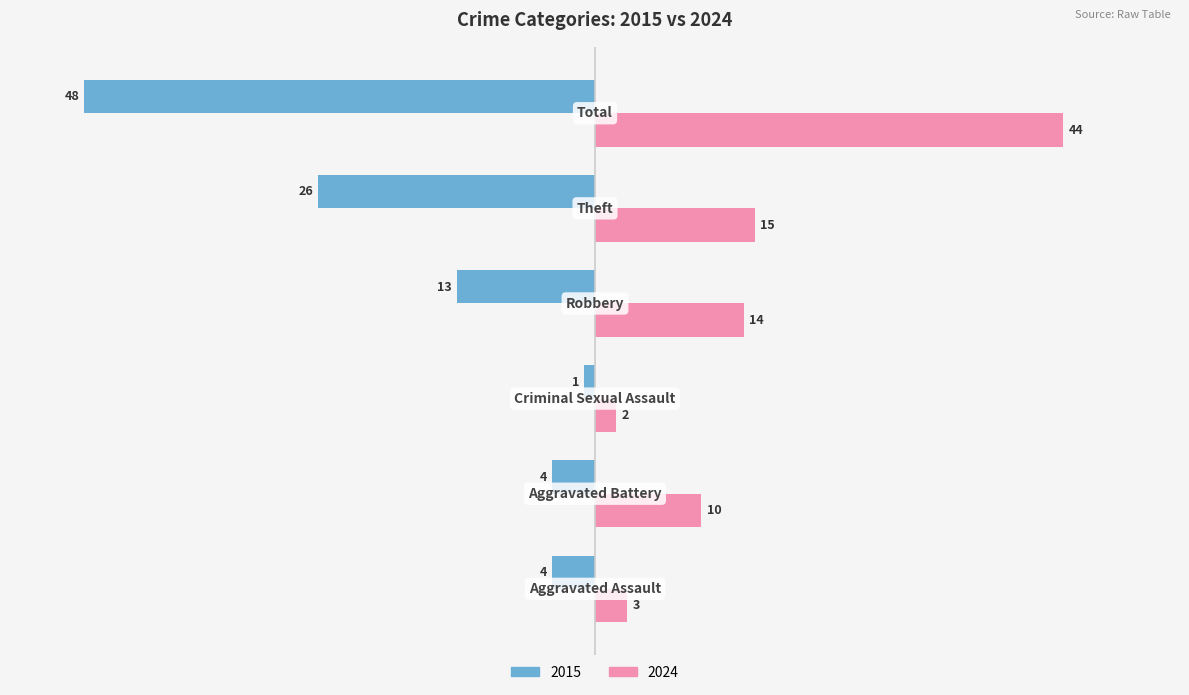

What is the smallest value displayed?

-48